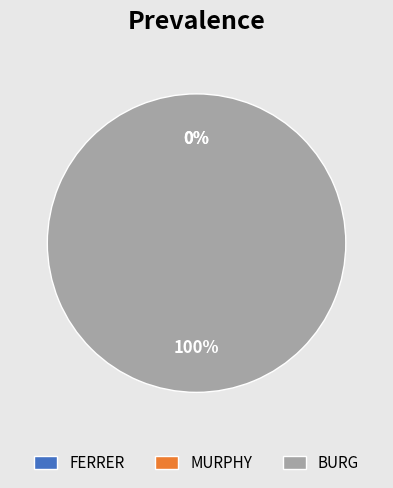

How many slices are in this pie chart?

3